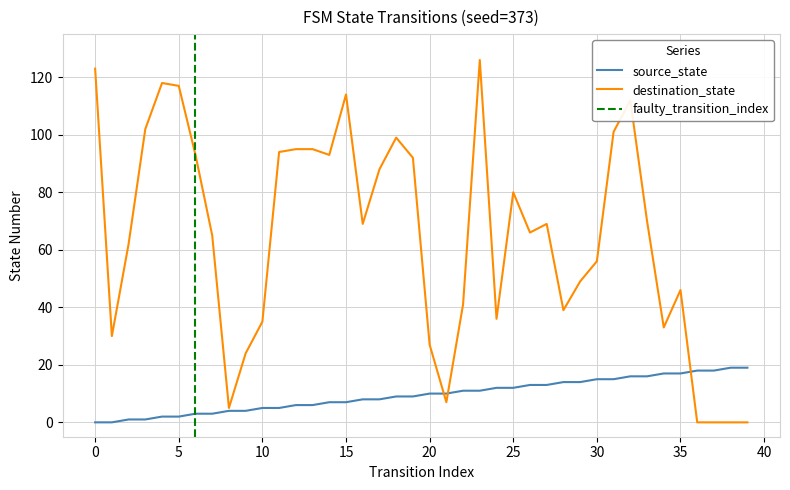

List the labels in order of destination_state value, smallest first.

36, 37, 38, 39, 8, 21, 9, 20, 1, 34, 10, 24, 28, 22, 35, 29, 30, 2, 7, 26, 16, 27, 33, 25, 17, 19, 6, 14, 11, 12, 13, 18, 31, 3, 32, 15, 5, 4, 0, 23